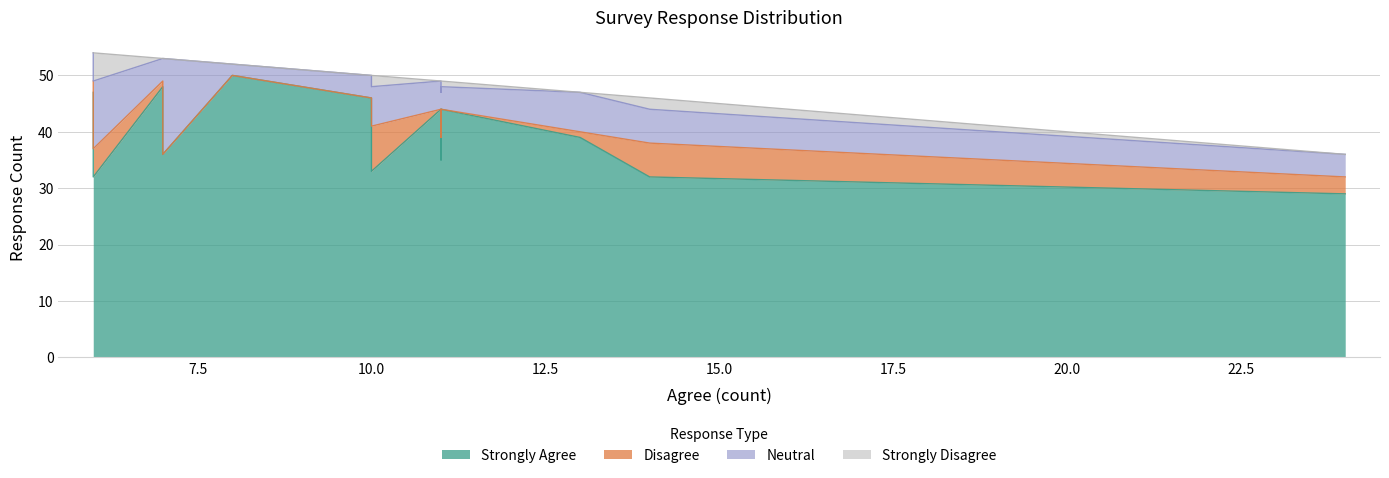

What is the value of the Disagree point at the 11th from the left?

2